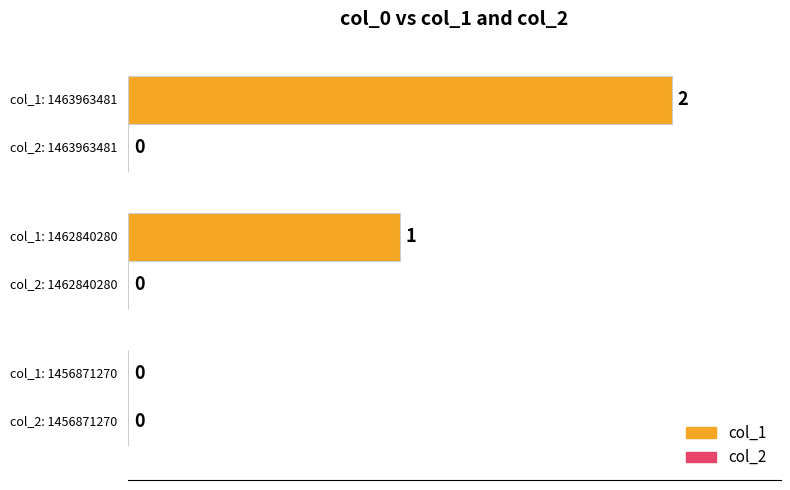

How many values are between 0 and 100?

3